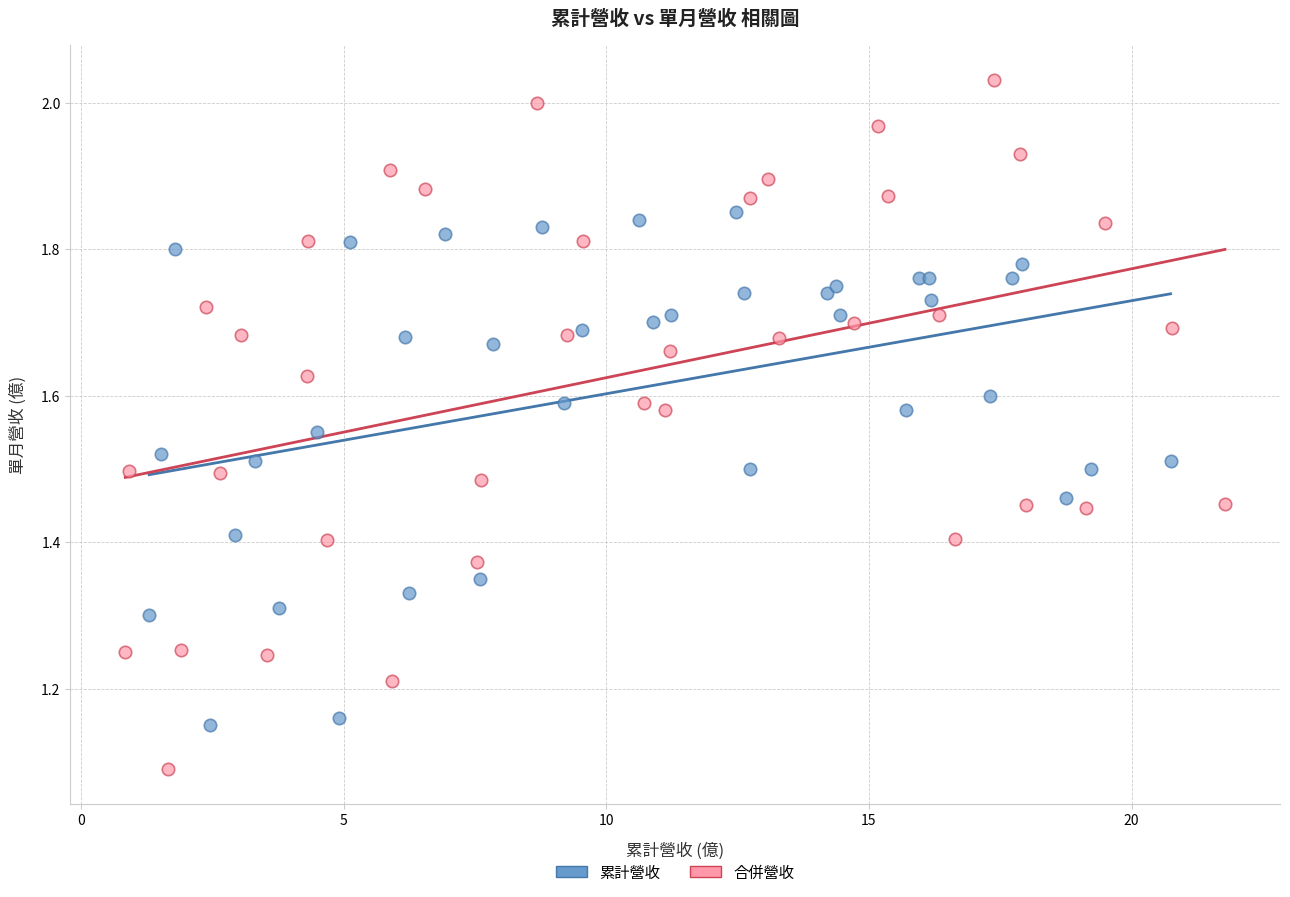

Which series reaches the minimum Y coordinate?

合併營收